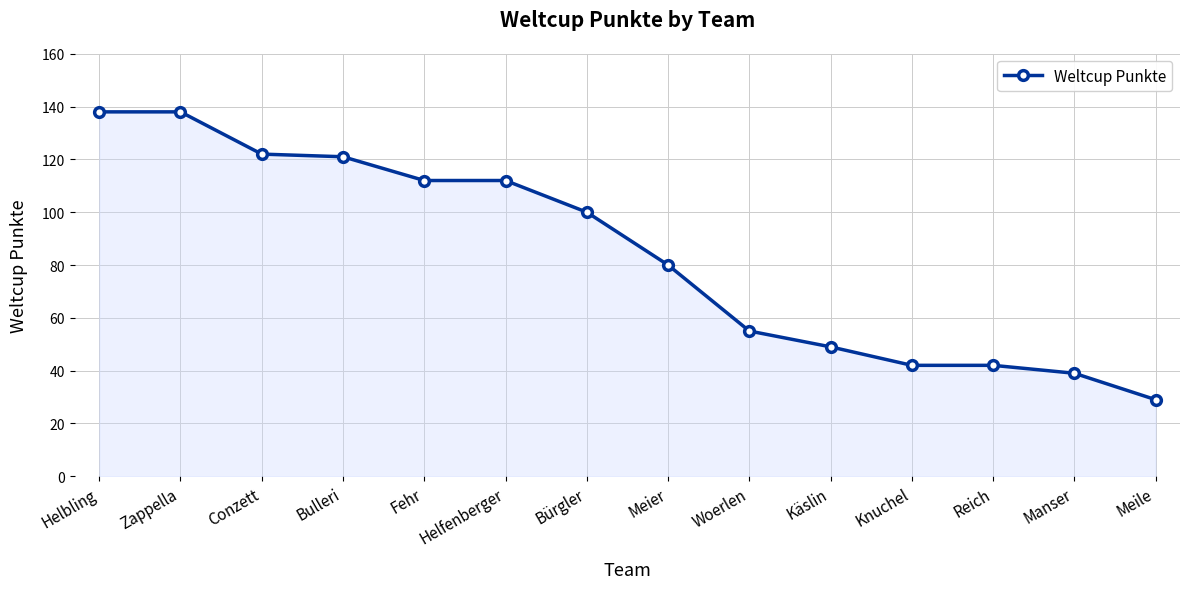

What is the difference between the maximum and second lowest values?

99